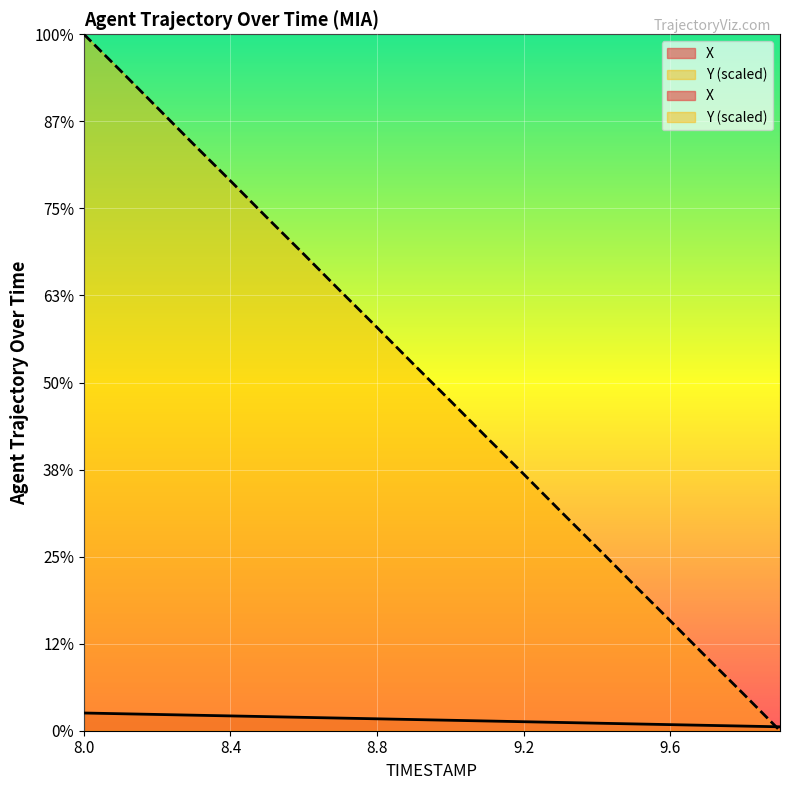

The value of X at 9.6 is 333.7. True or false?

True